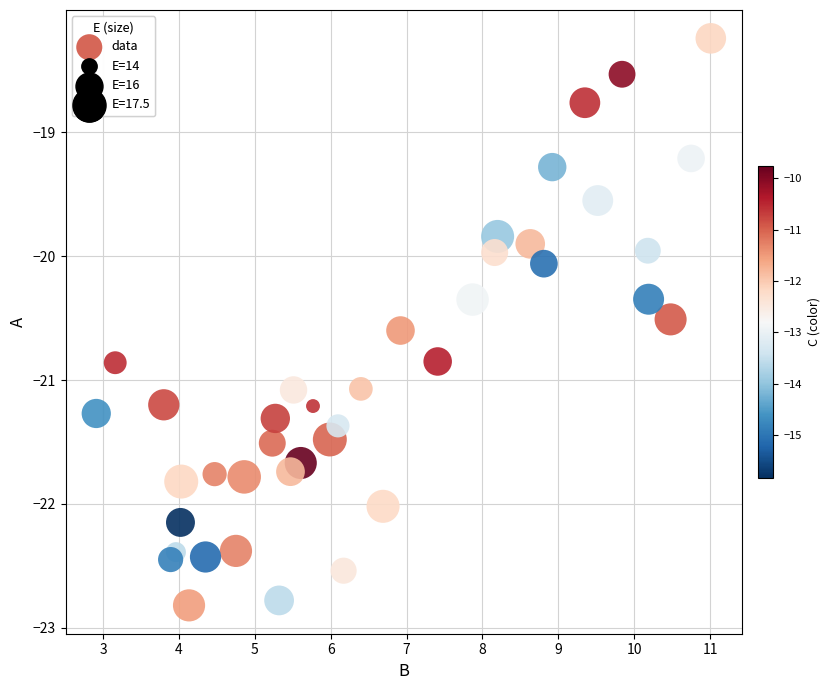

What is the range of X values (max minus min)?

8.1